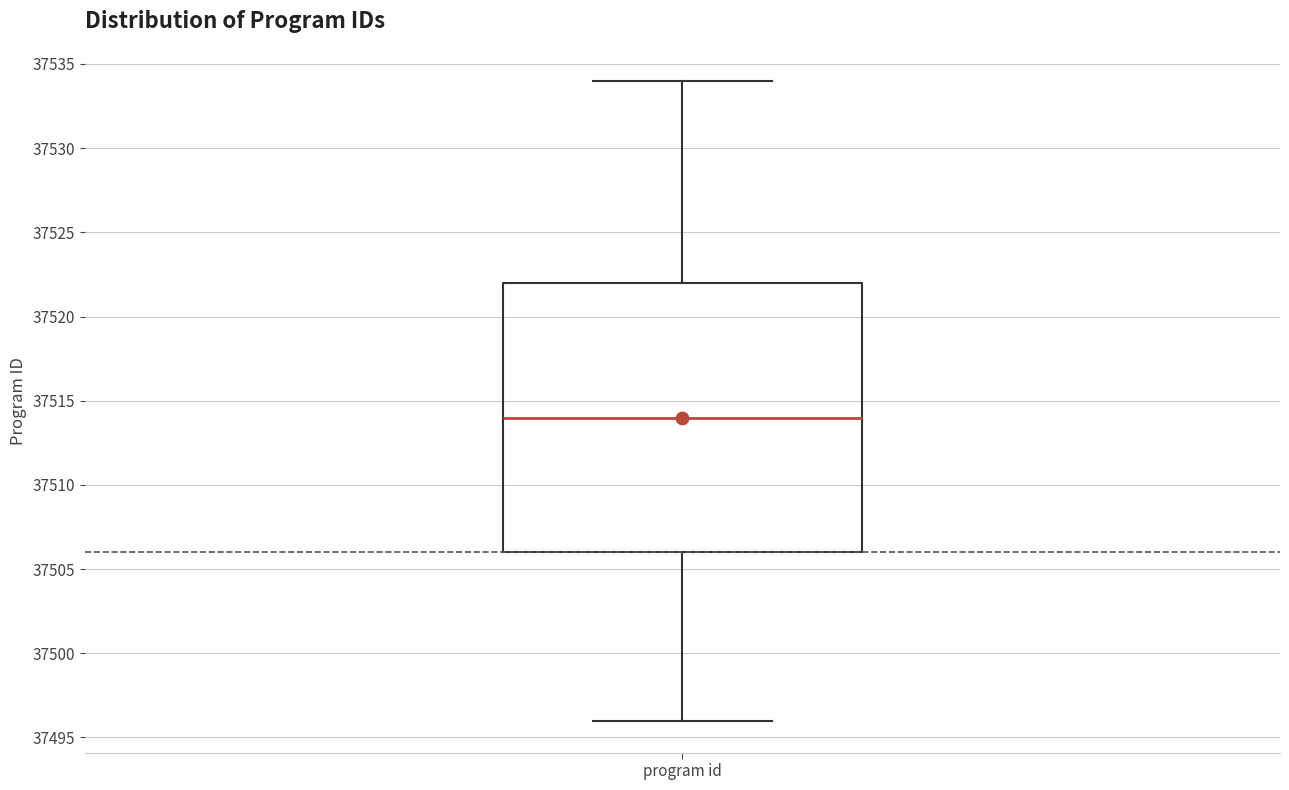

Where does the lower whisker of the box for program id end on the y-axis? The values are not printed on the chart, so give them approximately, as read against the axis.

37496